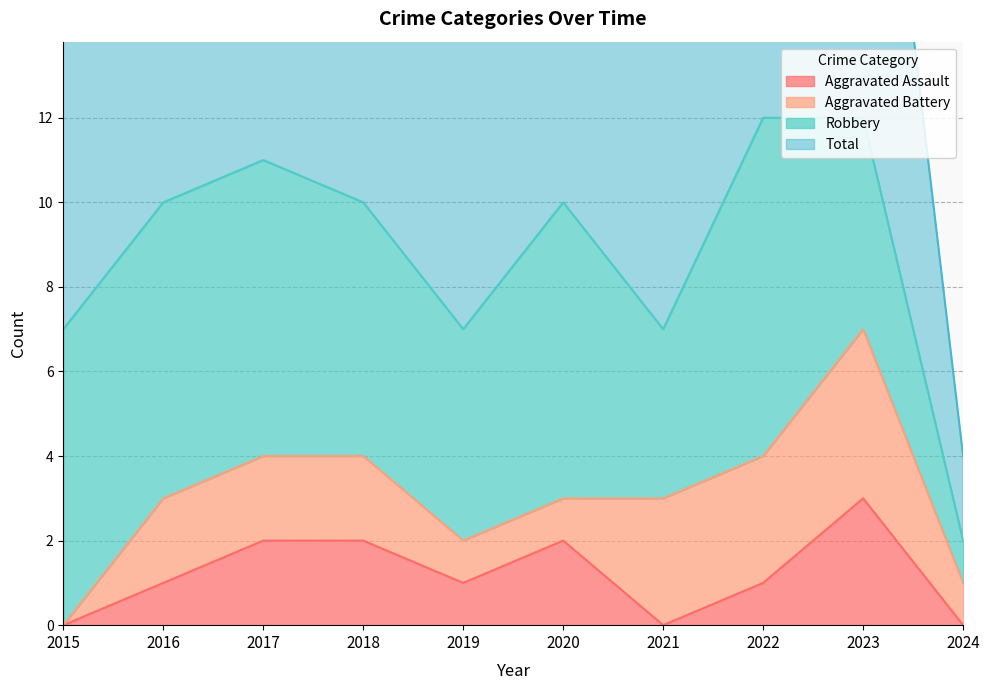

The Aggravated Assault series shows 2 at 2022. True or false?

False